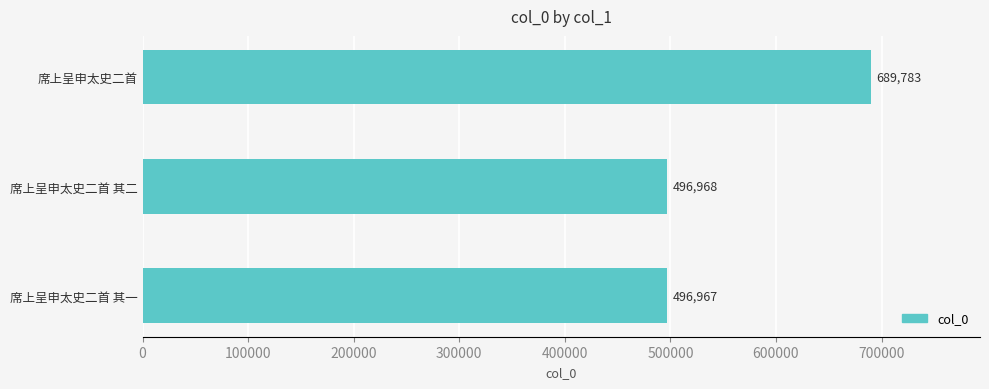

List the labels in order of value, largest first.

席上呈申太史二首, 席上呈申太史二首 其二, 席上呈申太史二首 其一